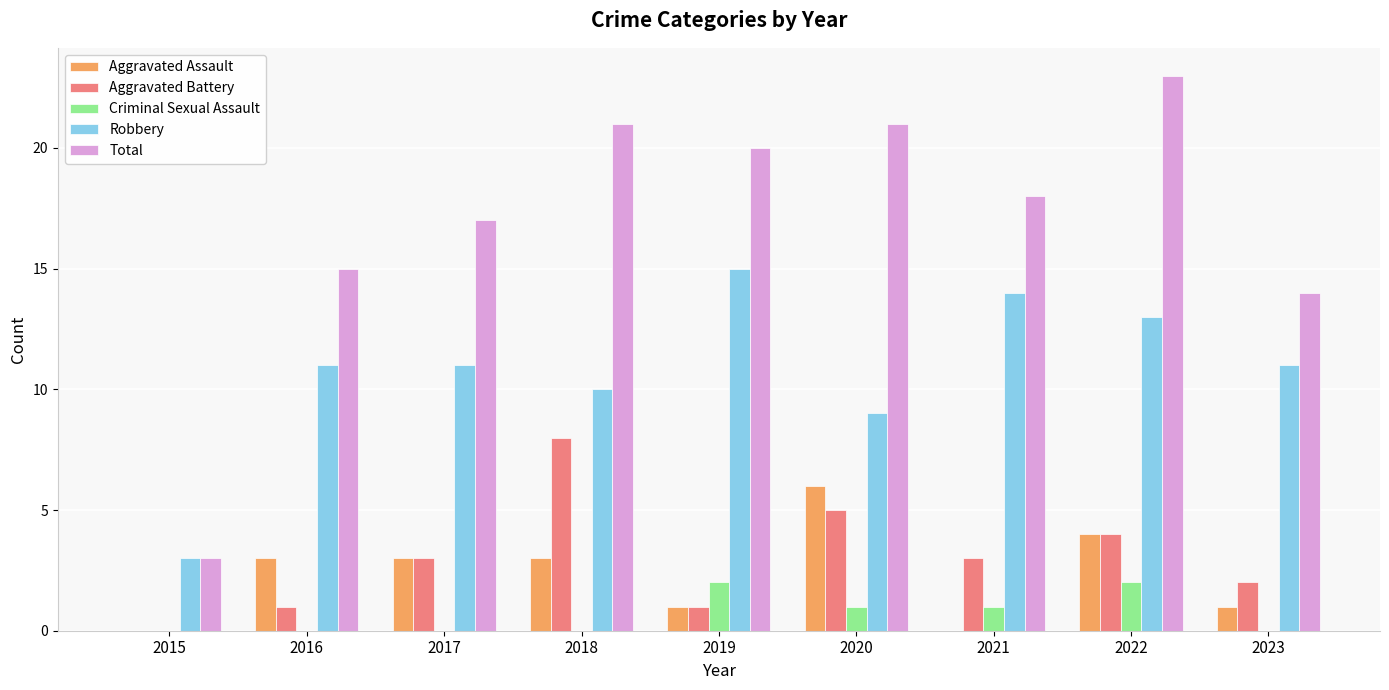

Which series has the largest total across all categories?

Total